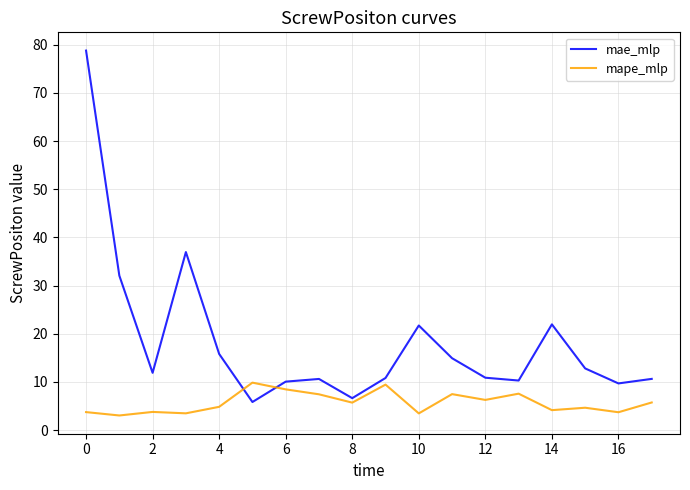

At how many categories does at least one series exceed 43?

1